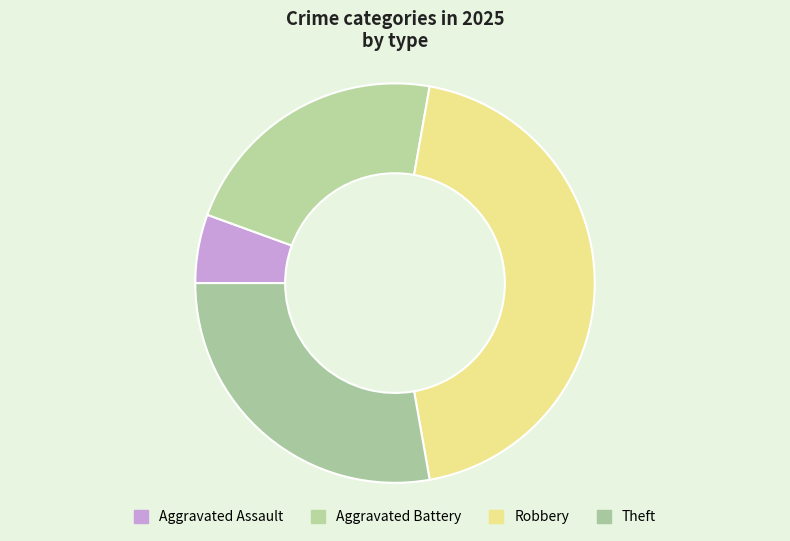

Count the number of slices in the pie.

4